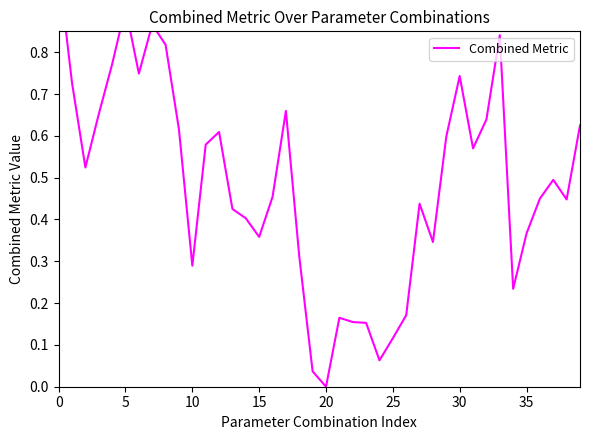

Reading left to right, list all the values displayed in this chart.

1.0	0.7	0.5	0.7	0.8	0.9	0.7	0.9	0.8	0.6	0.3	0.6	0.6	0.4	0.4	0.4	0.5	0.7	0.3	0.0	0.0	0.2	0.2	0.2	0.1	0.1	0.2	0.4	0.3	0.6	0.7	0.6	0.6	0.8	0.2	0.4	0.4	0.5	0.4	0.6